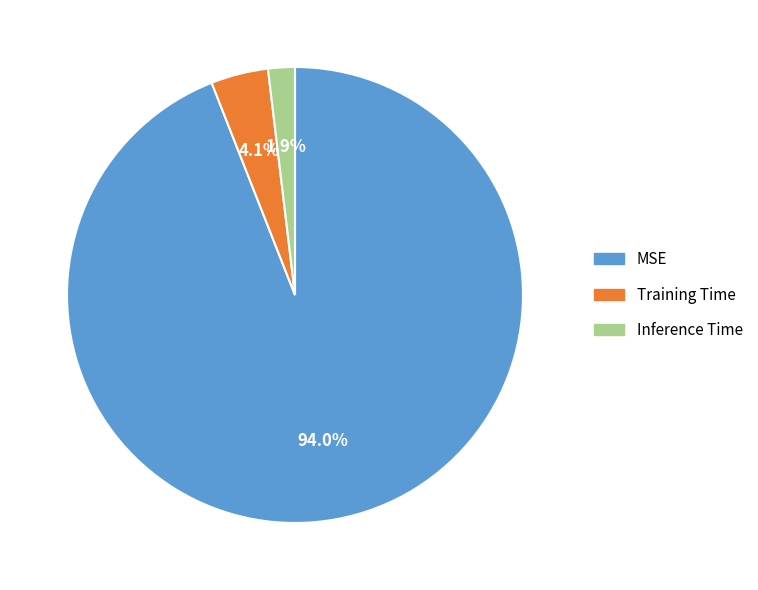

The MSE slice represents 99% of the pie. True or false?

False